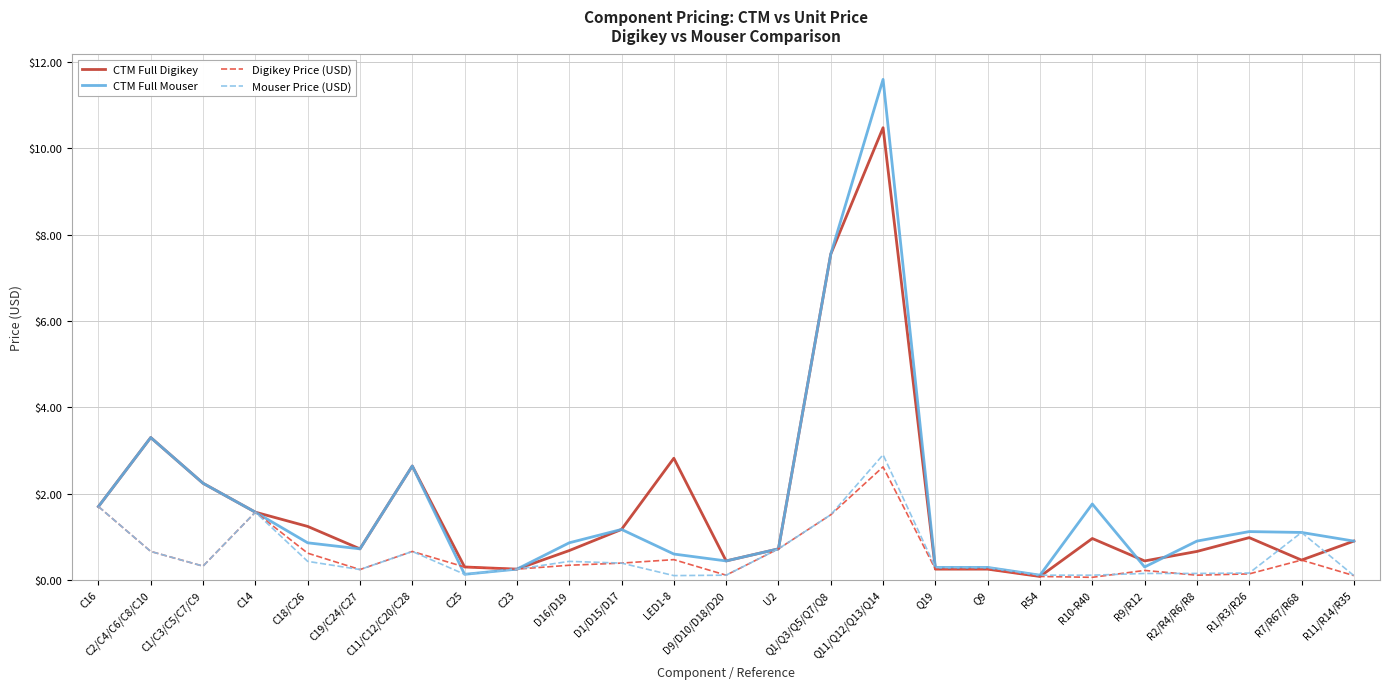

Count the number of data series in this chart.

4